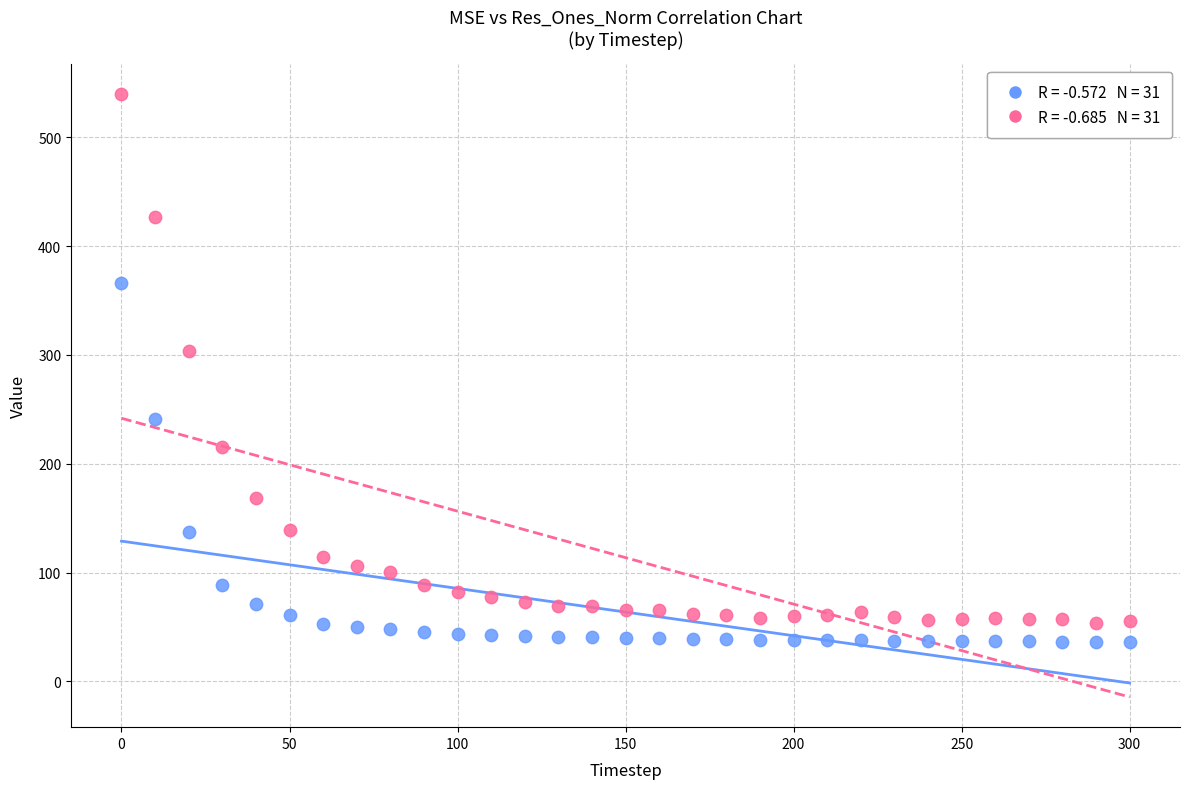

Across all series, what Y value is closest to 287?

303.9